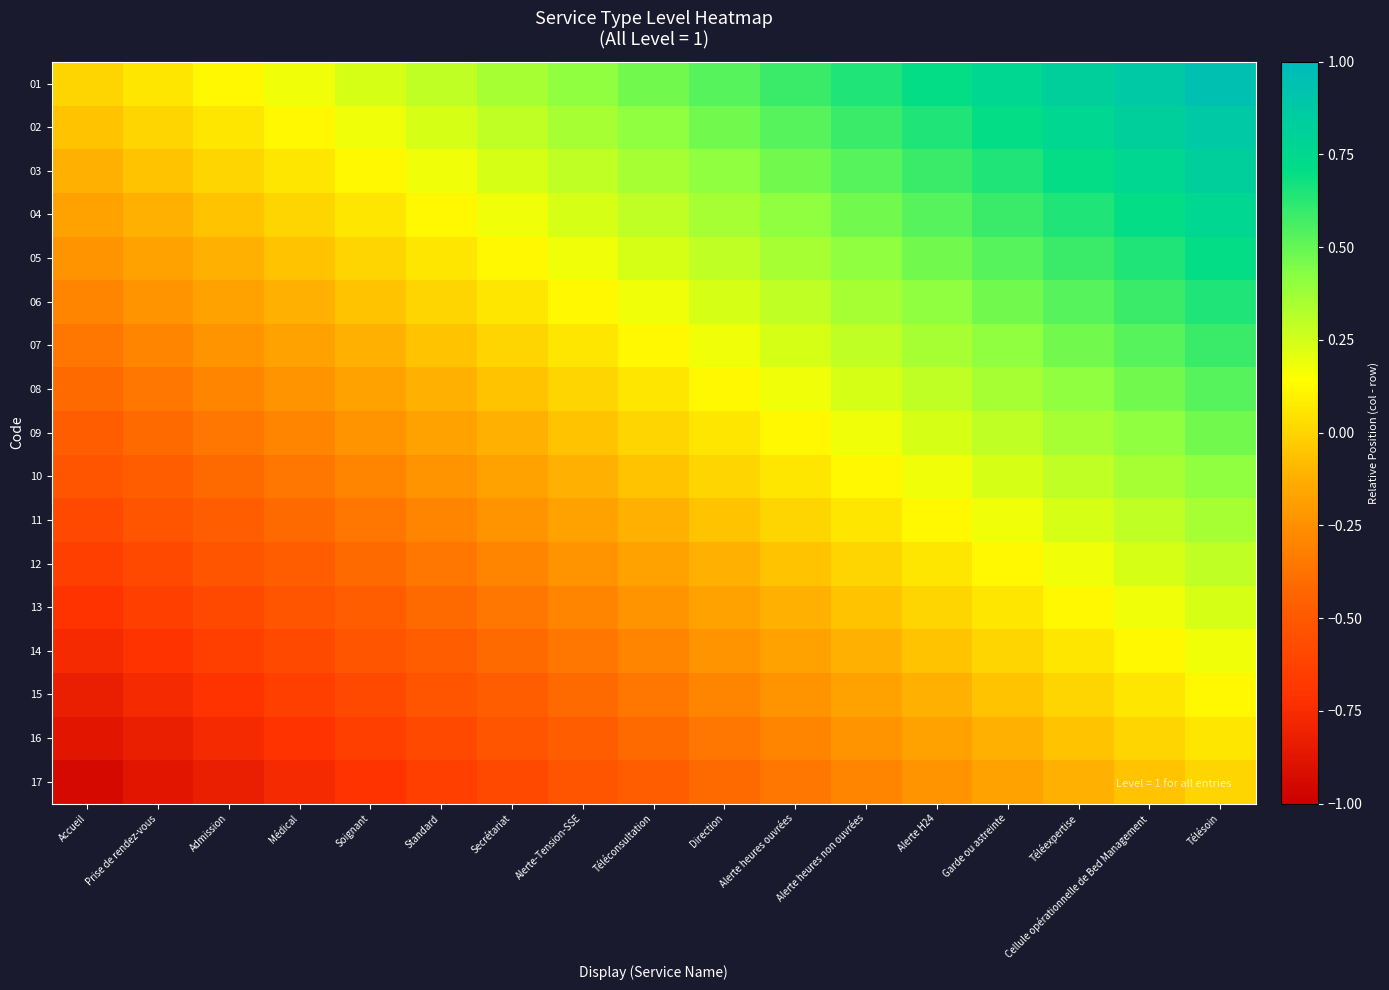

At how many categories does at least one series exceed 0?

16